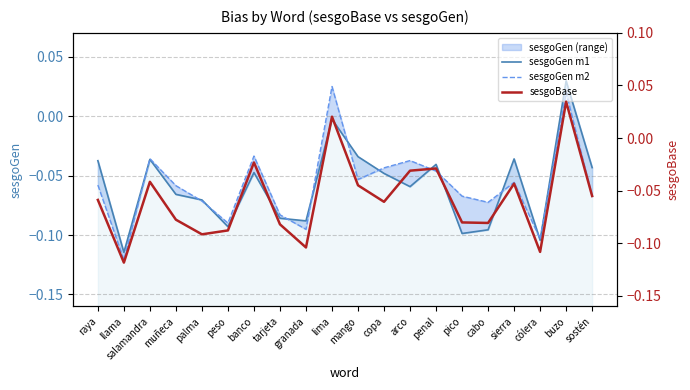

What is the average value of the sesgoGen m2 series?

-0.1